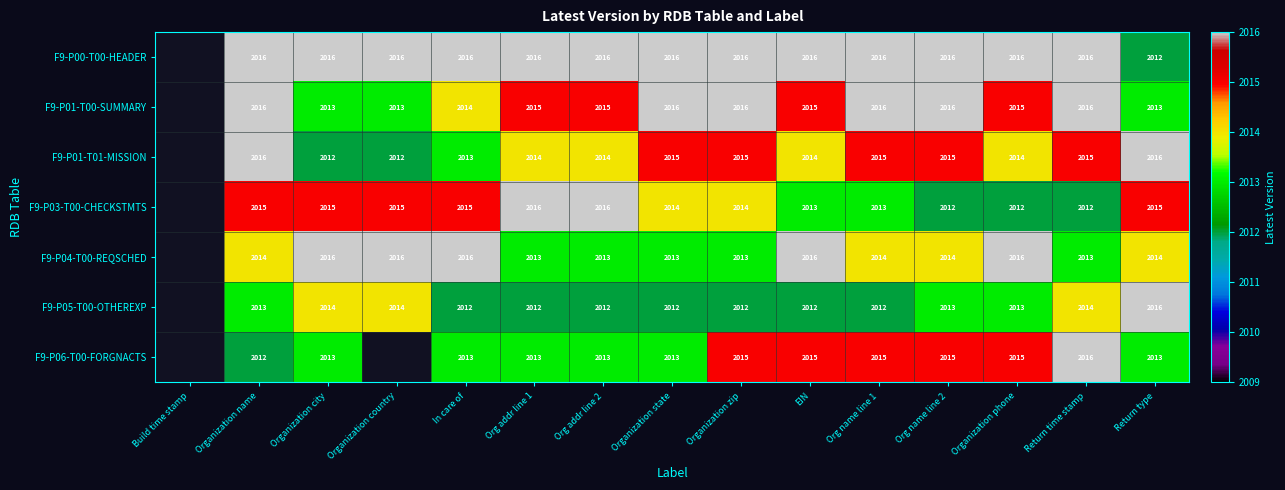

At how many categories does at least one series exceed 777?

14